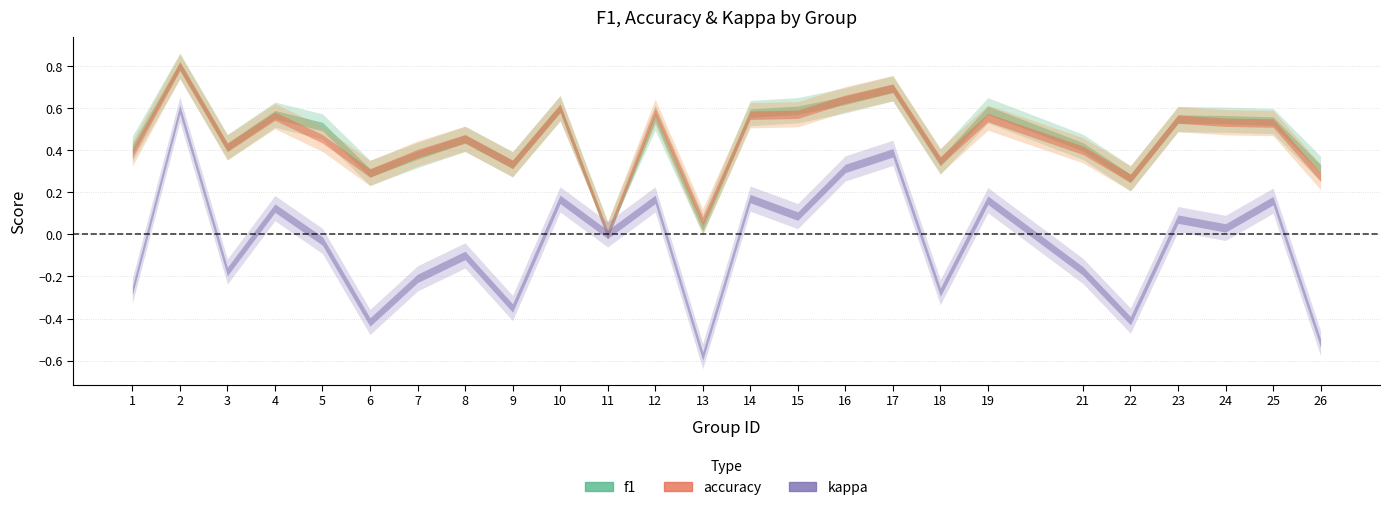

At which category does the chart reach its peak across all series?

2